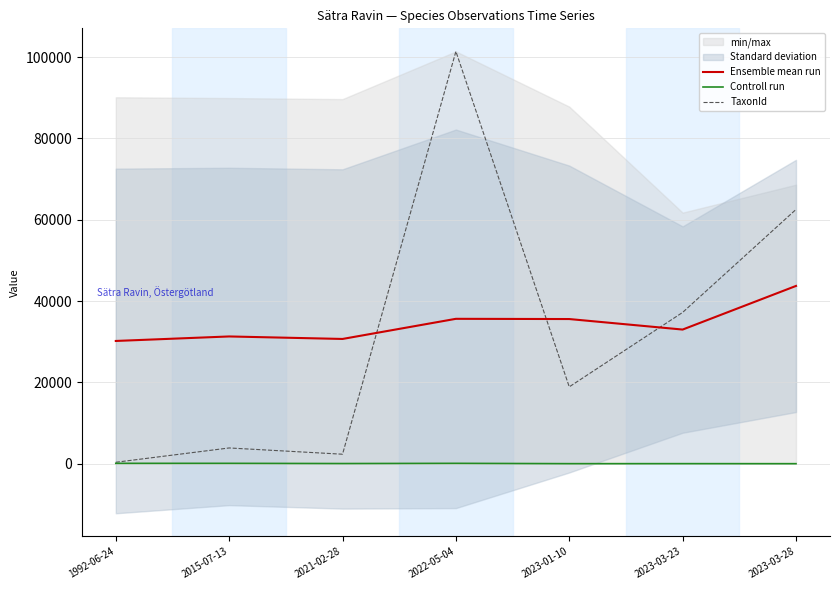

What value does the Controll run series have at 2023-01-10?

20.0